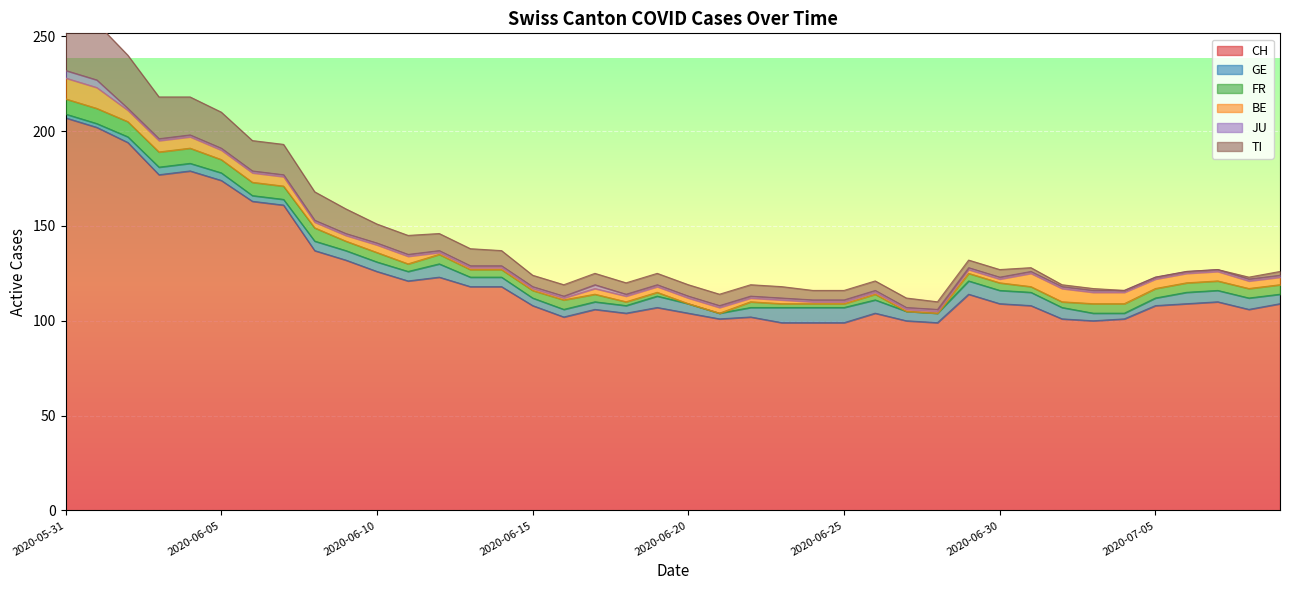

True or false: BE has more than 1 points higher than both neighbors.

False